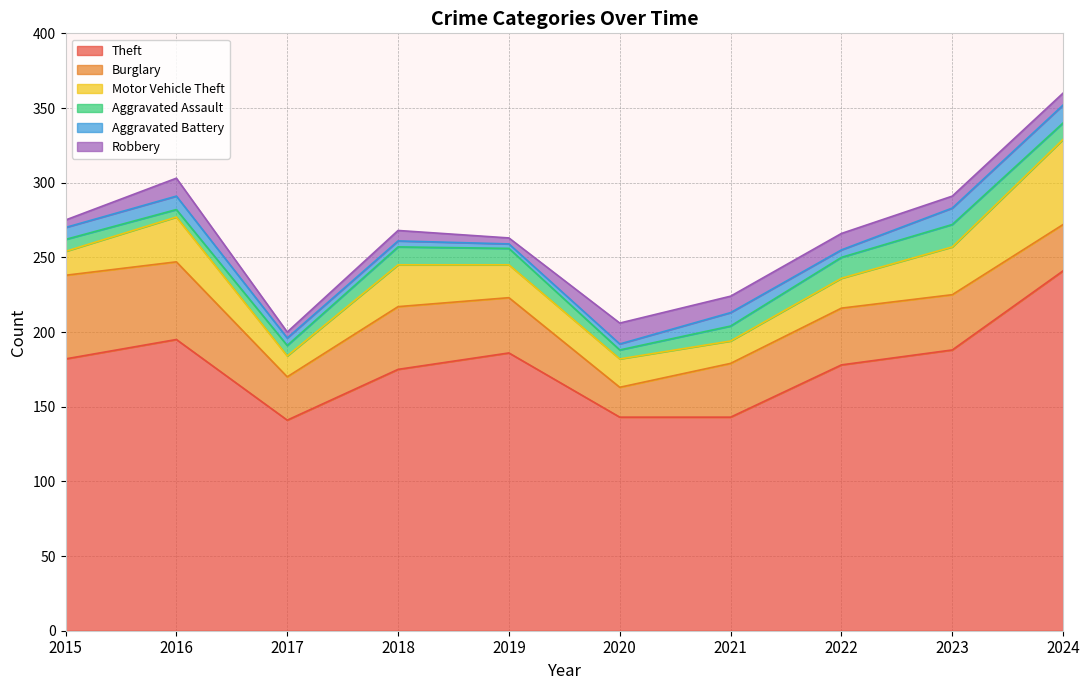

What is the difference between the highest and lowest values at 2021?

134